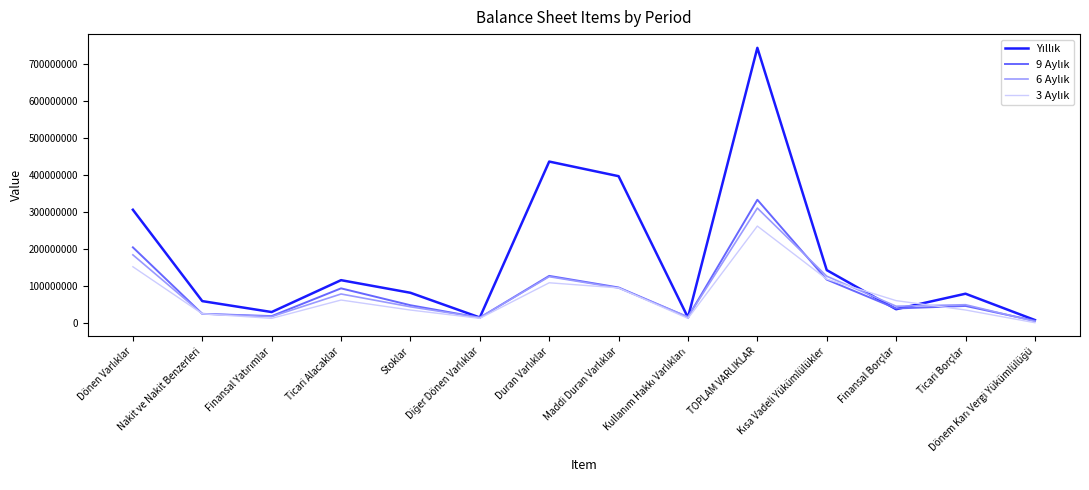

Does the chart display data point markers on the line(s)?

No